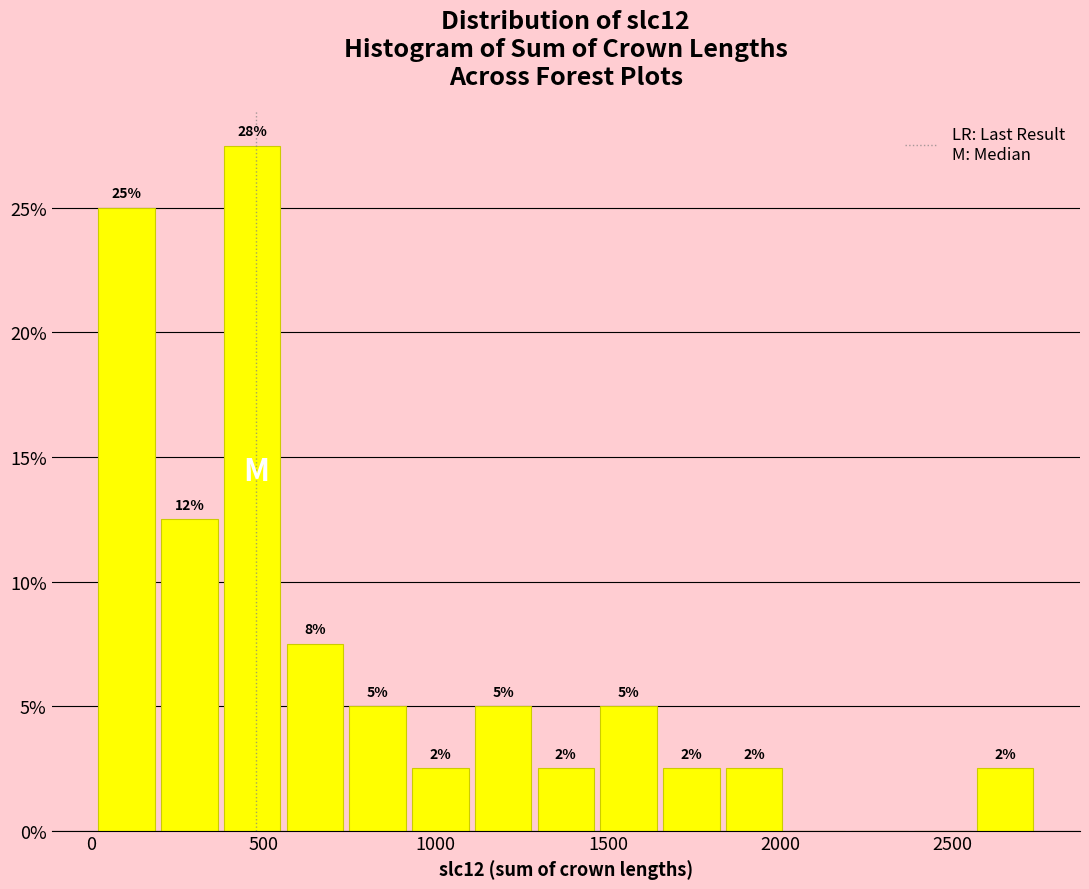

Around what value on the x-axis is the tallest bar? Give the approximate position of its centre, as read against the axis.

450